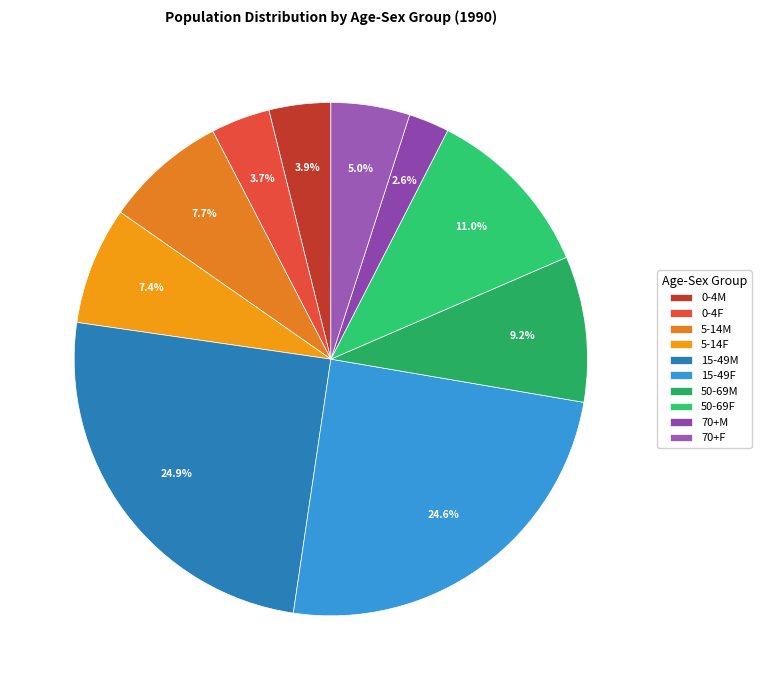

How many segments does this pie chart have?

10